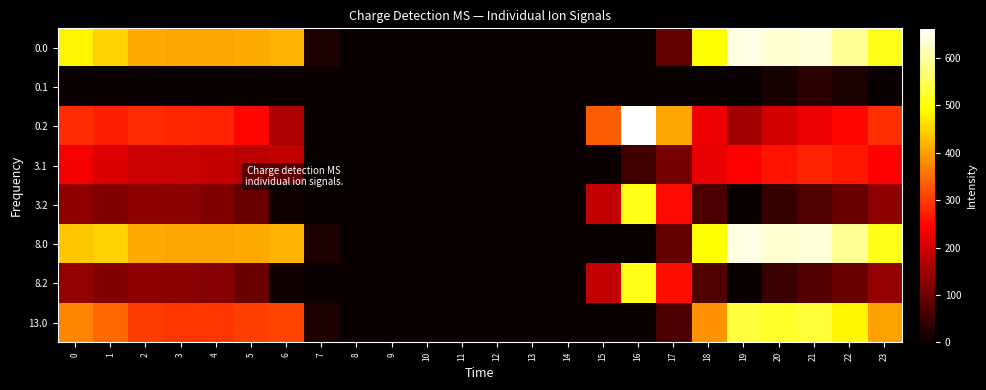

What is the maximum value shown in the chart?

662.2